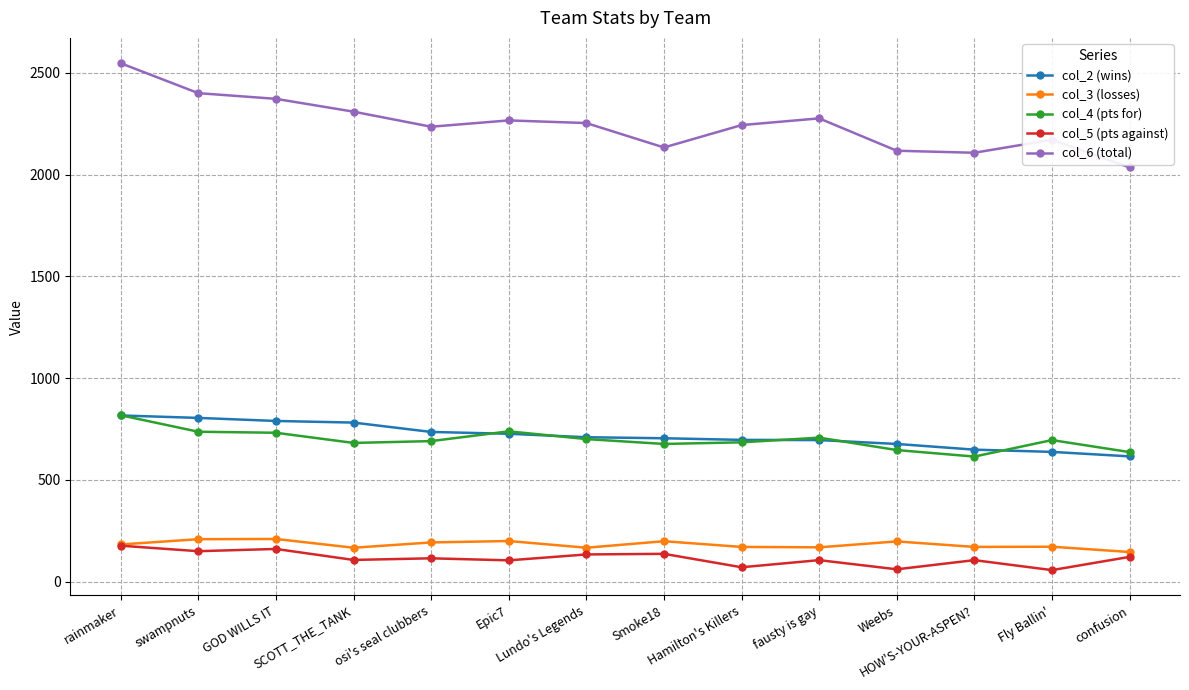

True or false: col_5 (pts against) and col_4 (pts for) cross at least once.

False